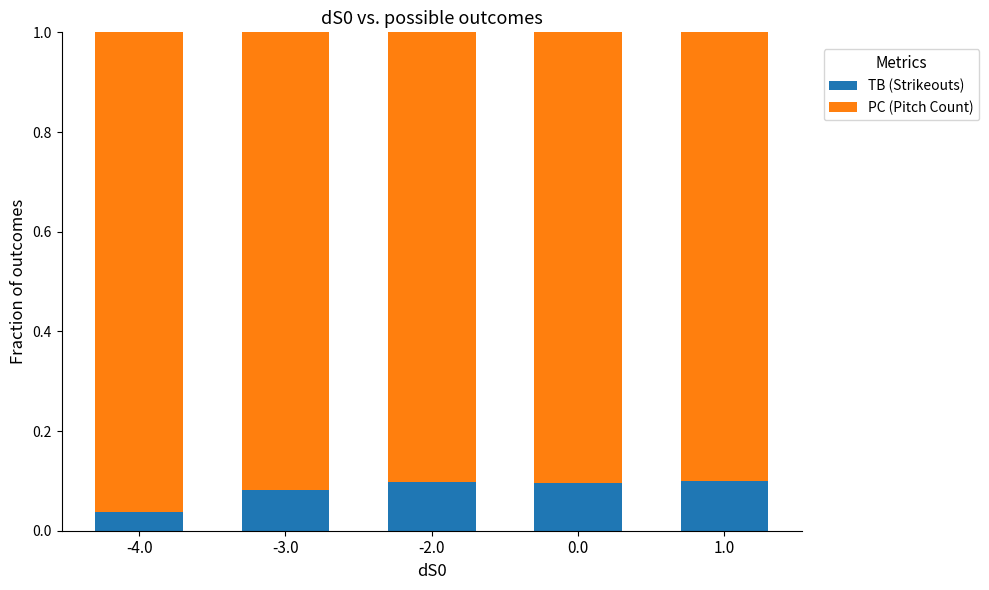

At which label is TB (Strikeouts) closest to 0?

-4.0